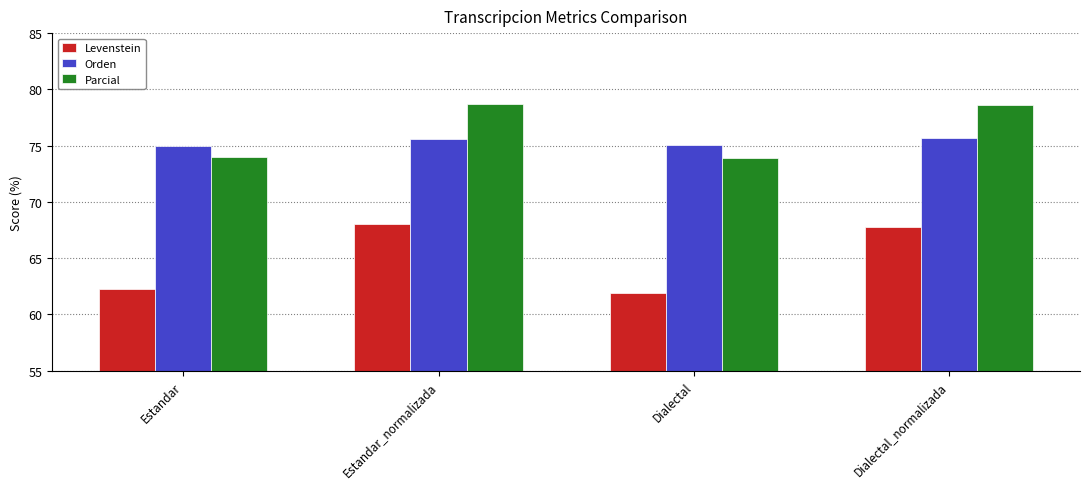

Which series has the largest range (max minus min)?

Levenstein